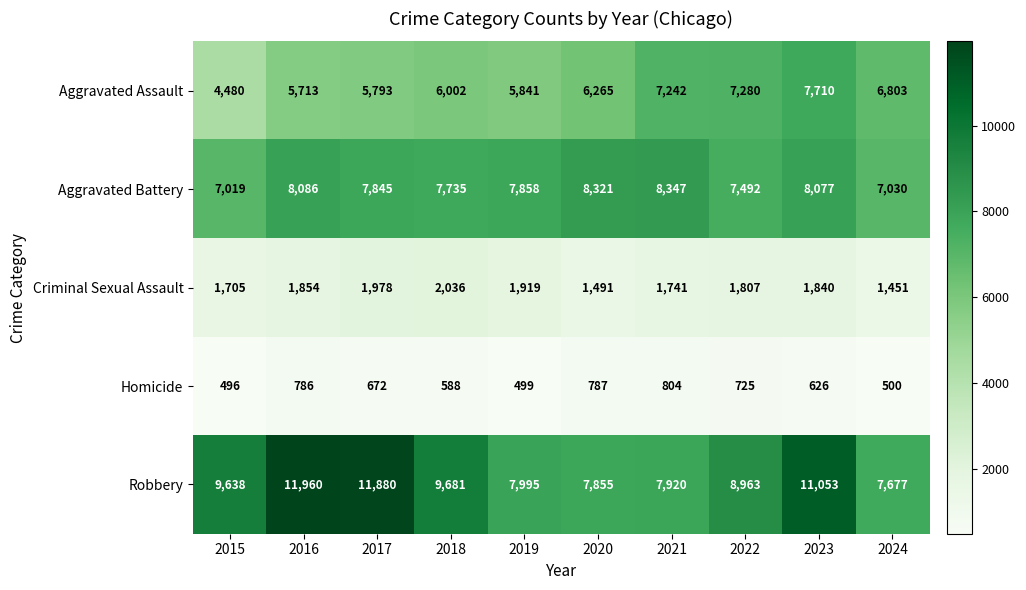

Is it true that Criminal Sexual Assault equals 1978 at 2017?

True